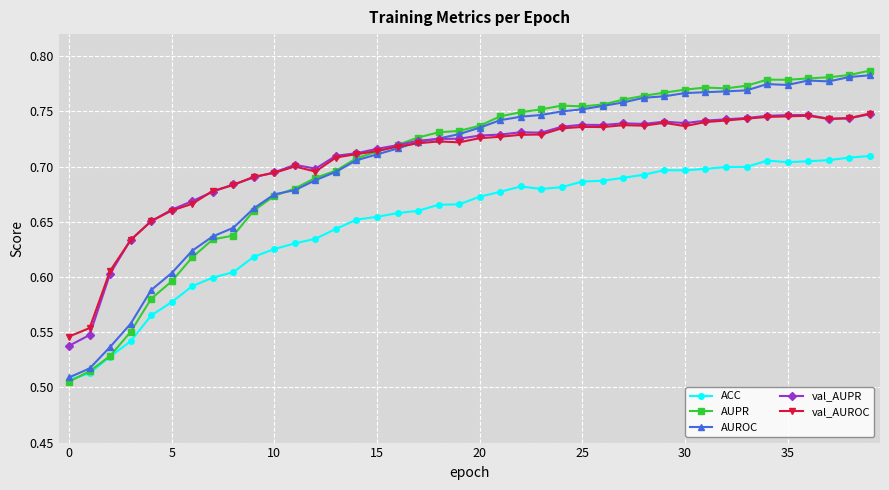

At how many categories does at least one series exceed 0?

40